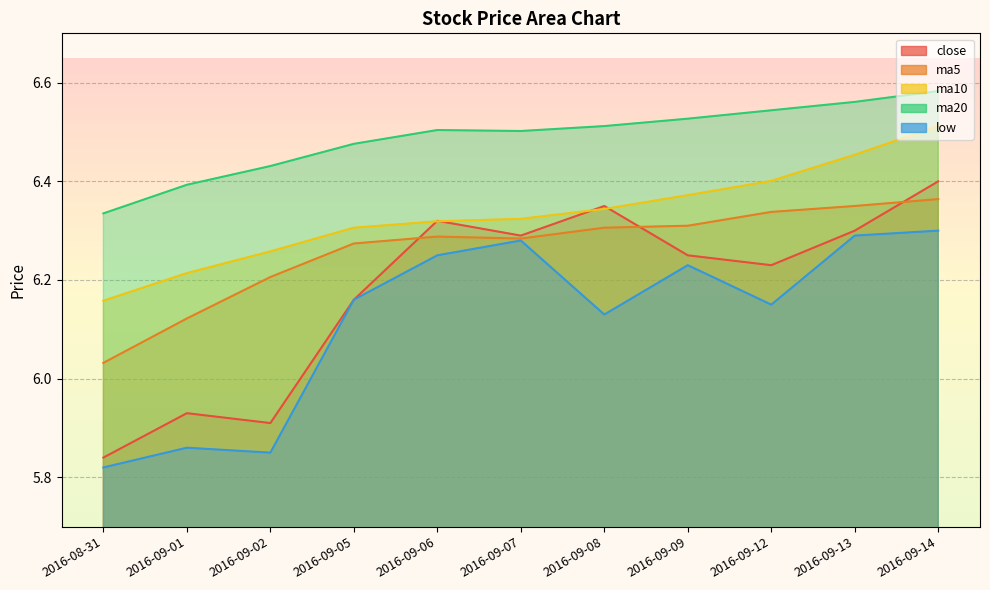

List the series in order of their overall mean, lowest first.

low, close, ma5, ma10, ma20